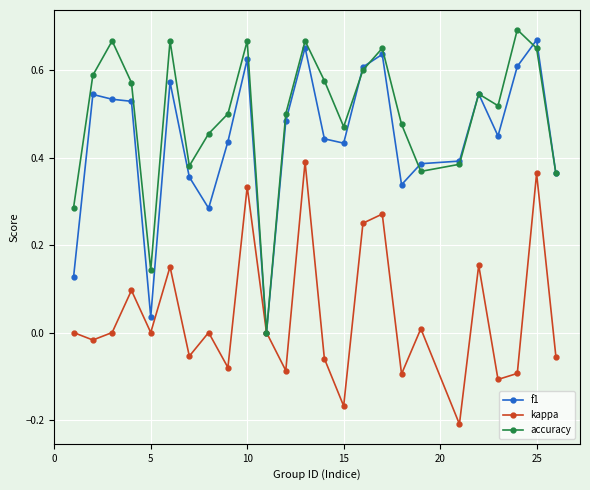

How many interior local valleys does the accuracy series have?

6